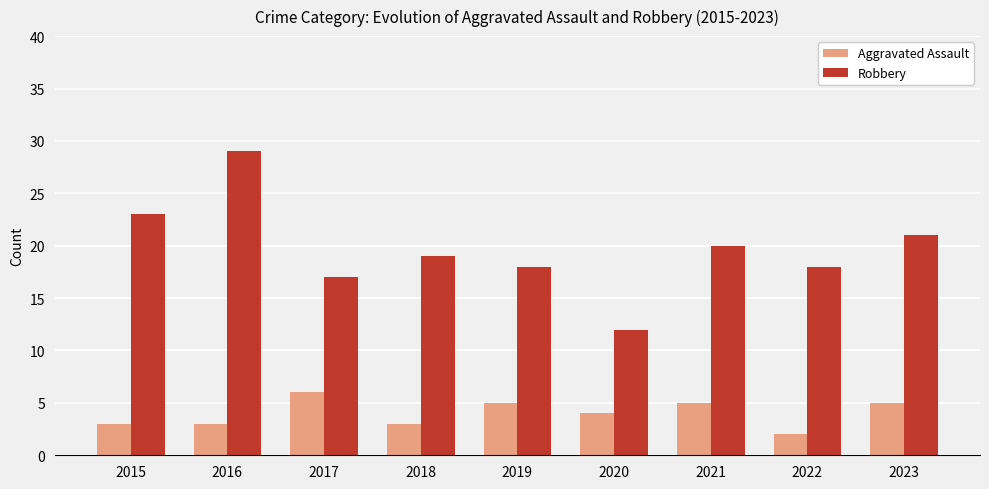

What is the value of the Robbery bar at the 7th from the left?

20